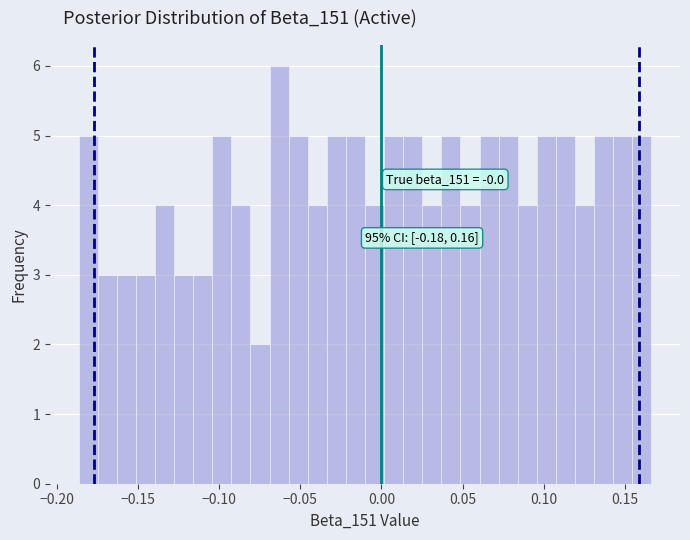

Around what value on the x-axis is the tallest bar? Give the approximate position of its centre, as read against the axis.

-0.065